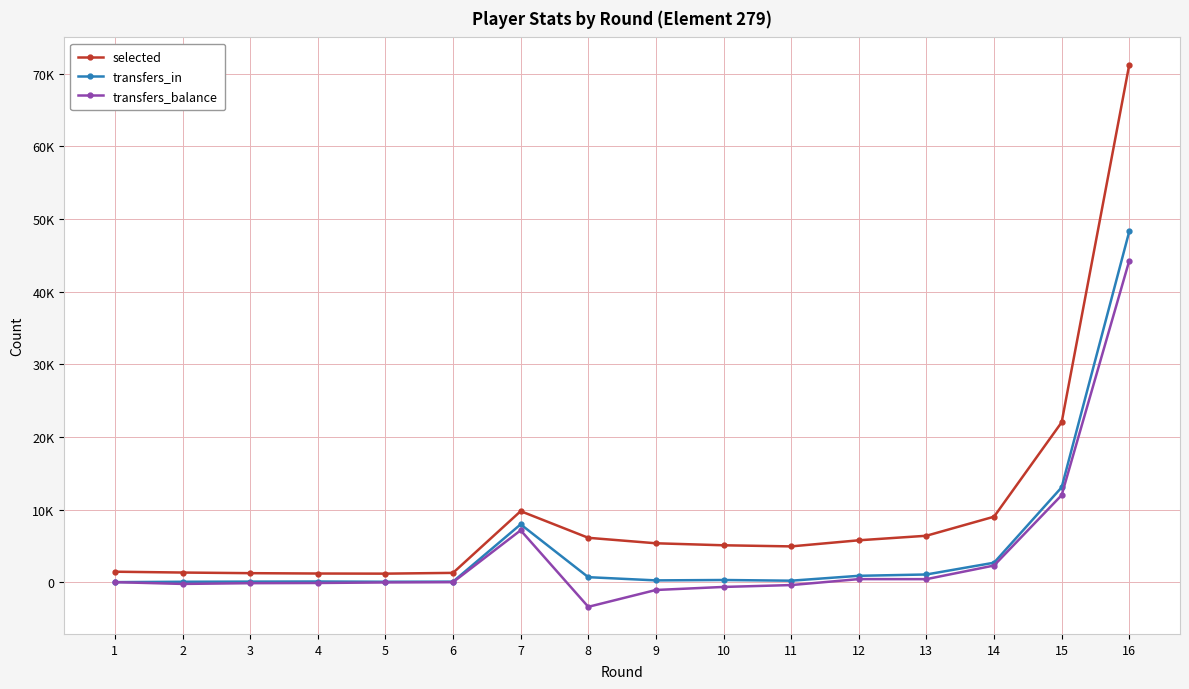

What are all the series names shown in the legend?

selected, transfers_in, transfers_balance